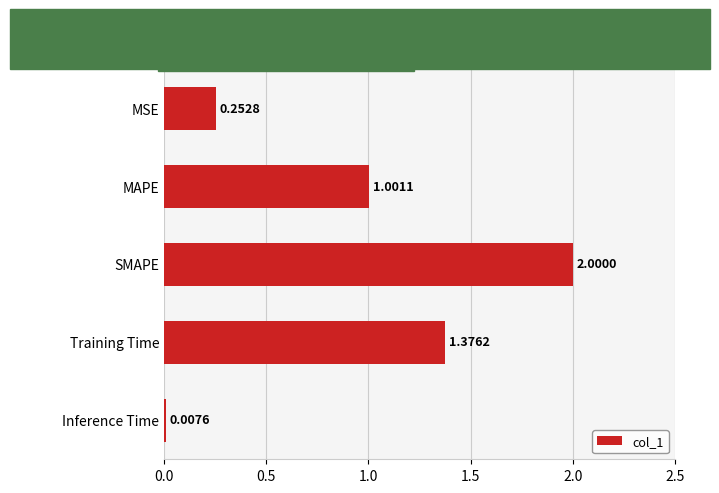

List the labels in order of value, smallest first.

Inference Time, MSE, MAPE, Training Time, SMAPE